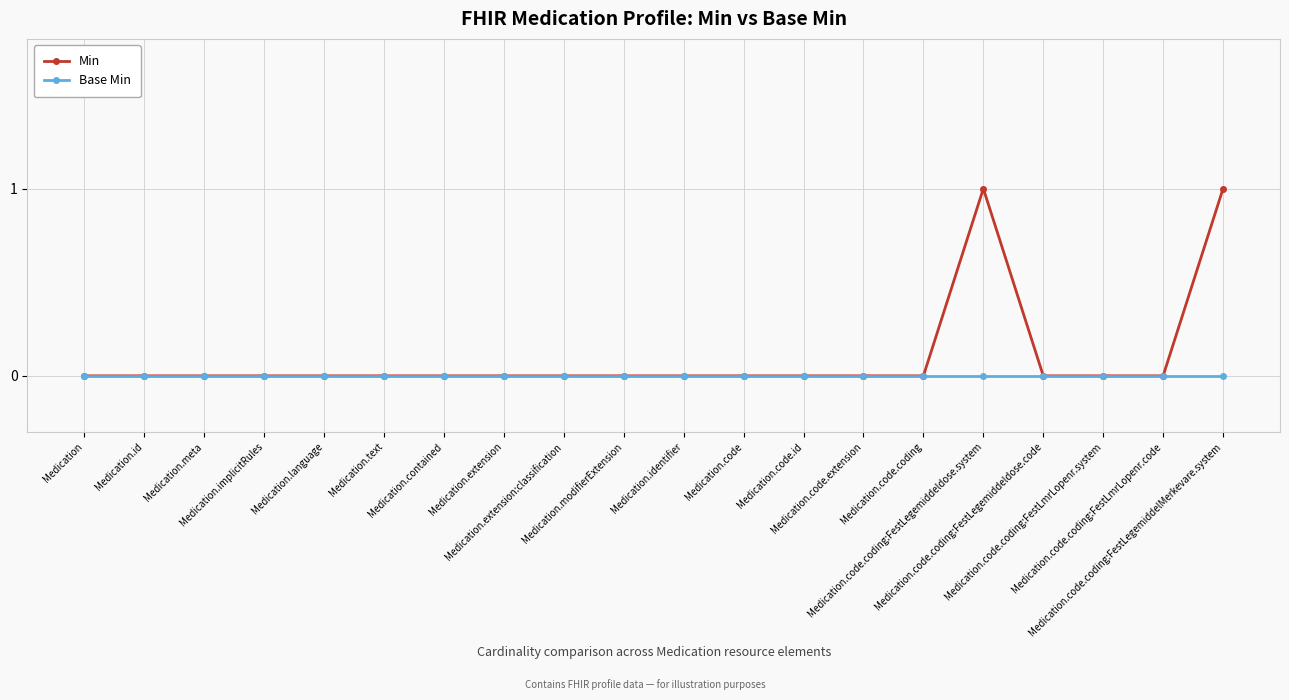

Which series has the largest total across all categories?

Min